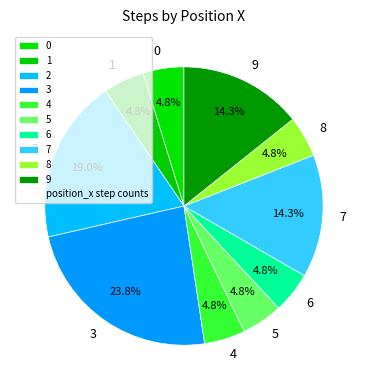

What is the largest slice in the pie chart?

3